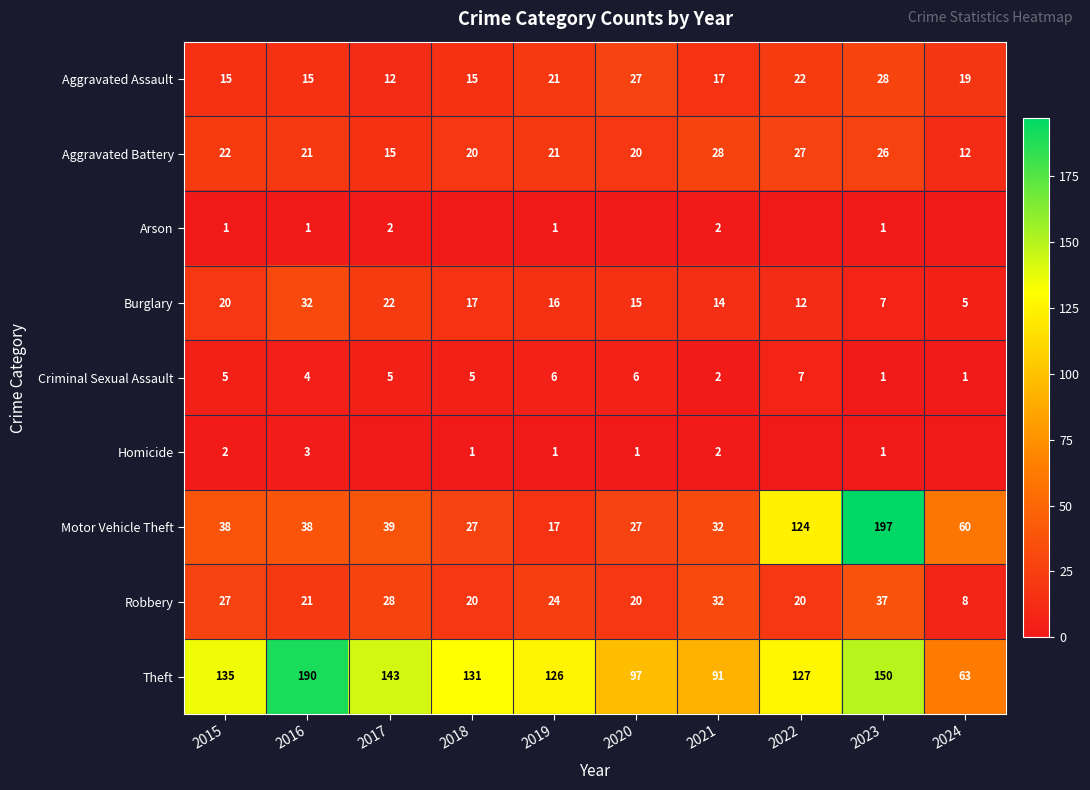

What is the spread (max minus min) of values at 2021?

89